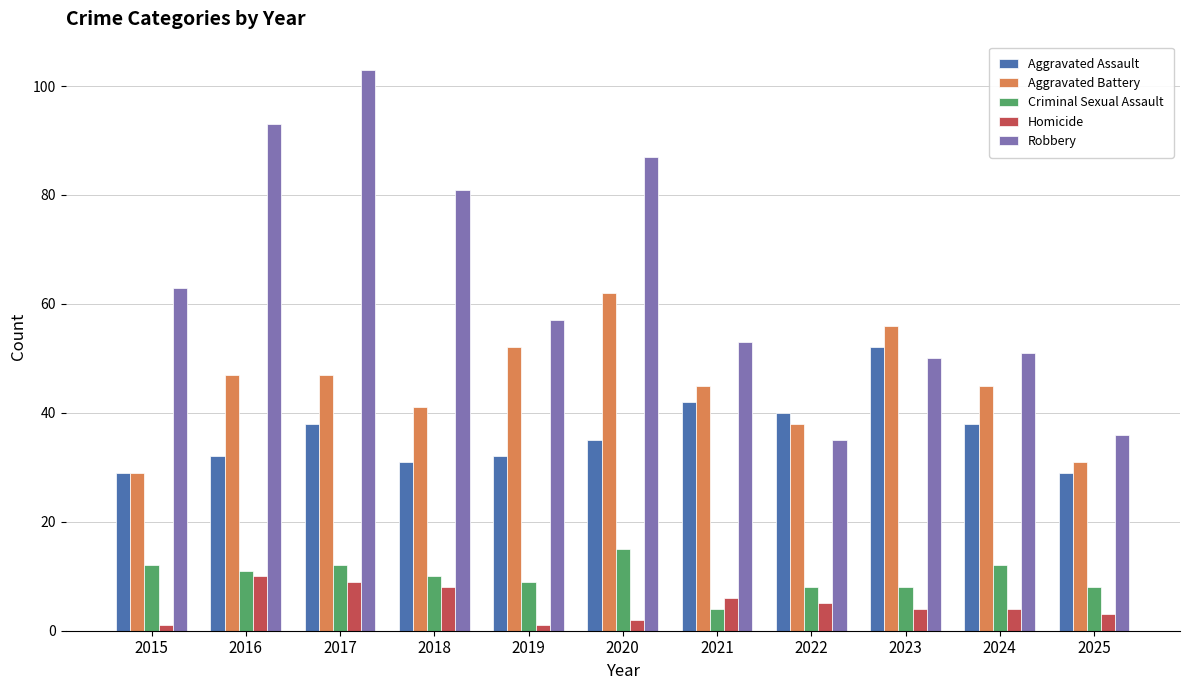

What is the value of the Criminal Sexual Assault bar at the 4th from the left?

10